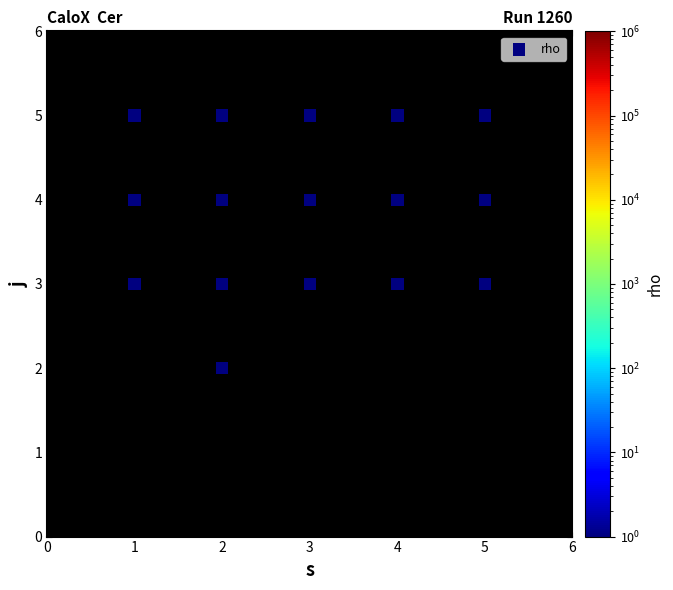

What is the range of Y values (max minus min)?

3